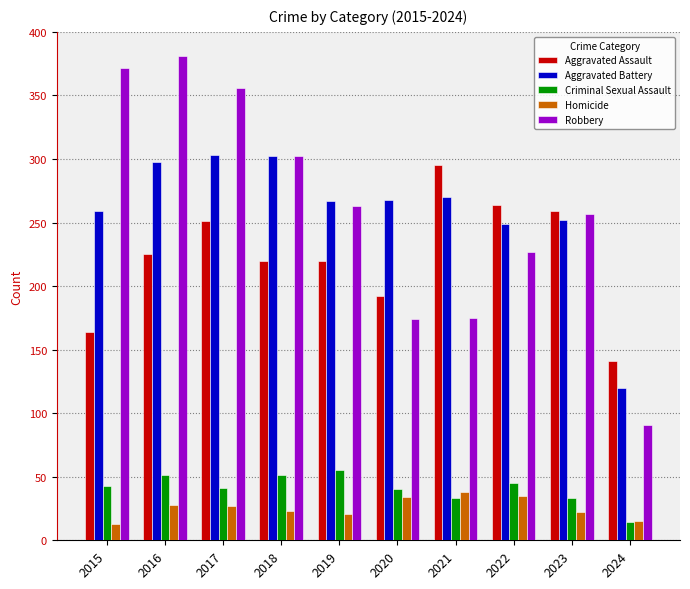

Does the chart contain stacked bars?

No